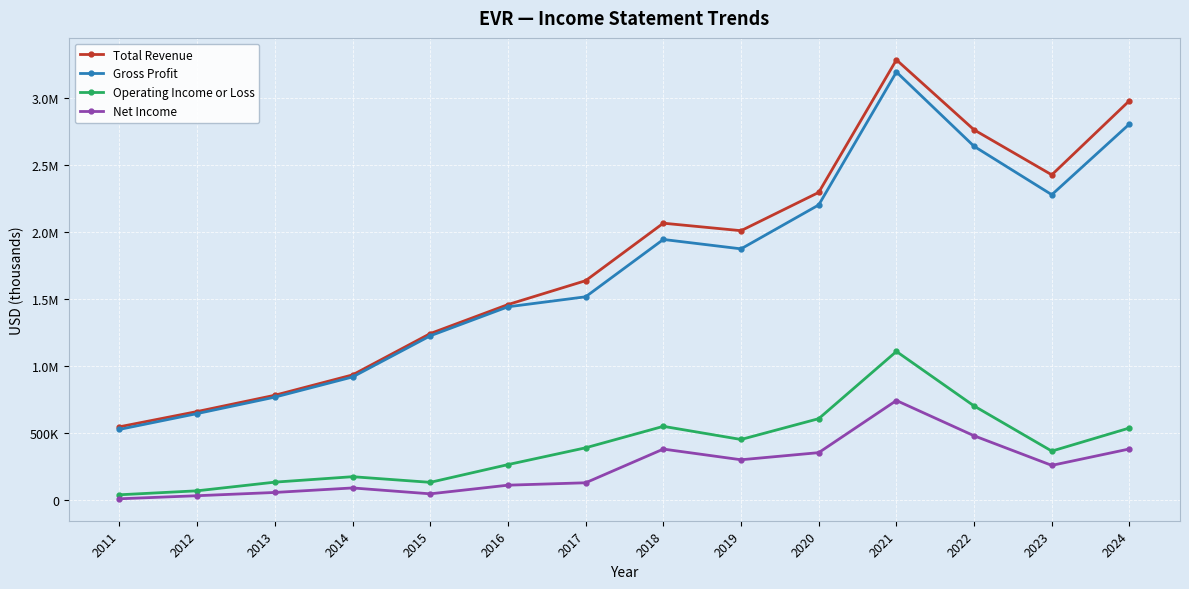

Which series has the widest spread of values?

Total Revenue